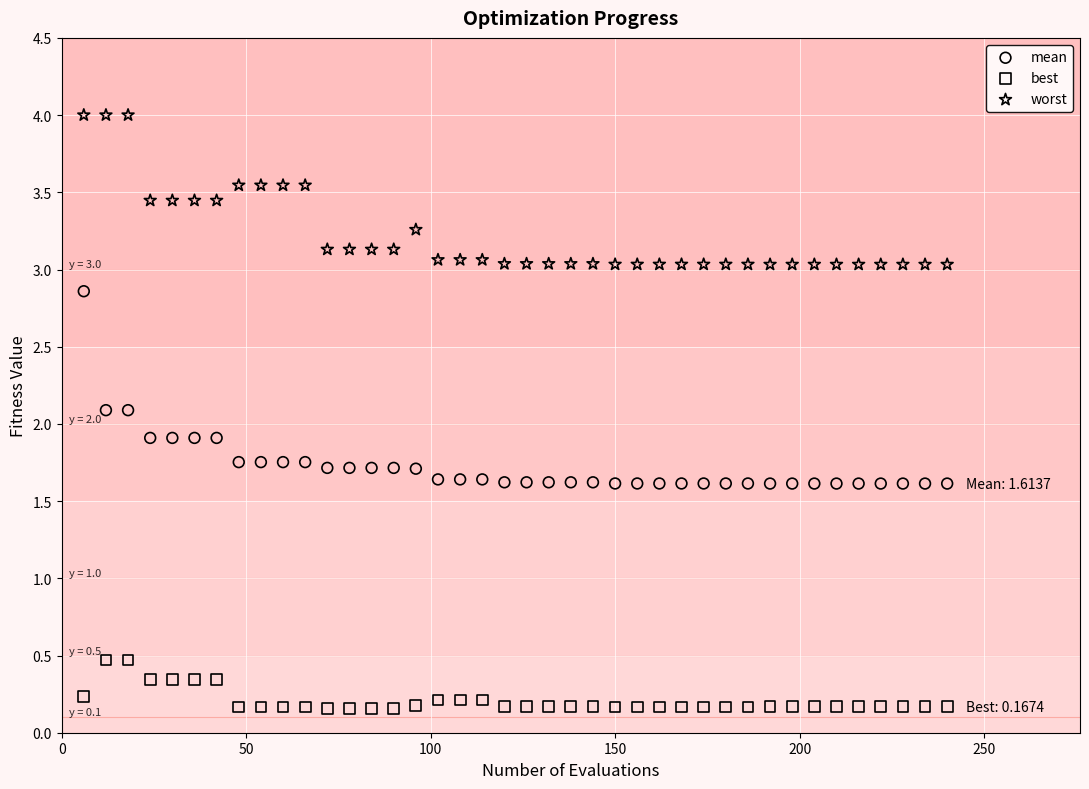

Across all data points, what is the range of X values (max minus min)?

234.0